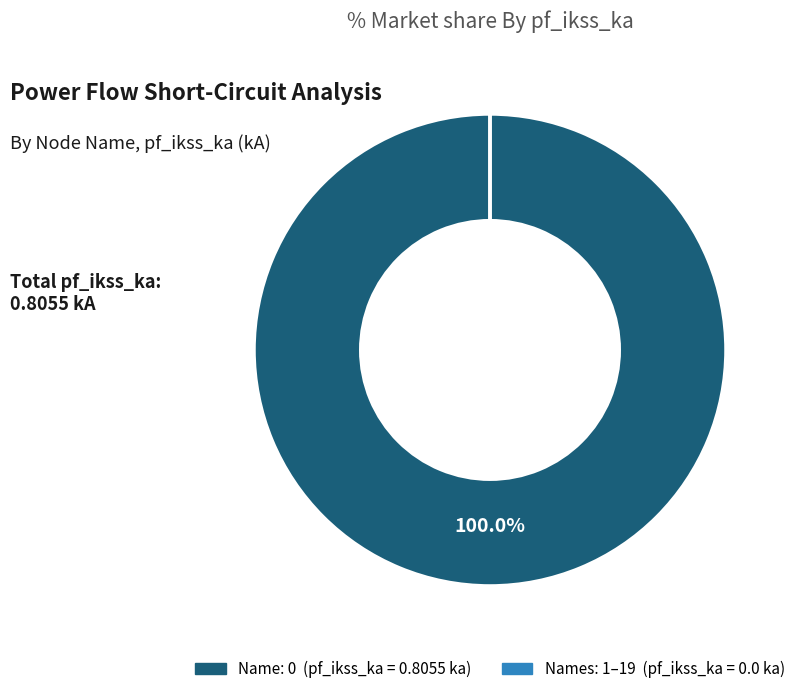

To the nearest percent, what is the difference between the largest and smallest slice percentages?

100%